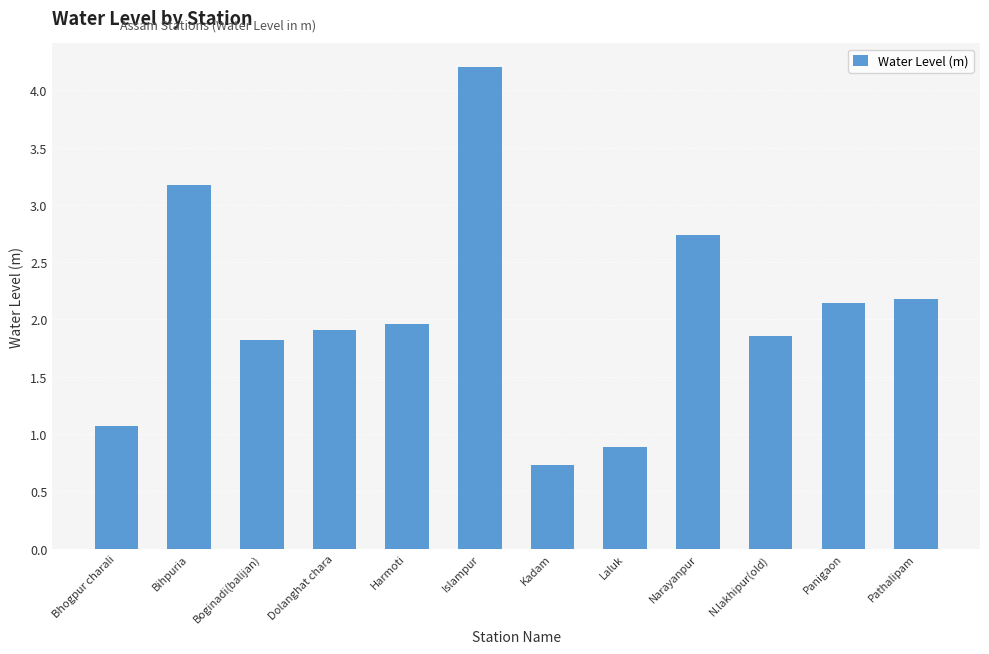

Reading right to left, what are all the values shown in this chart?

2.2	2.1	1.9	2.7	0.9	0.7	4.2	2.0	1.9	1.8	3.2	1.1